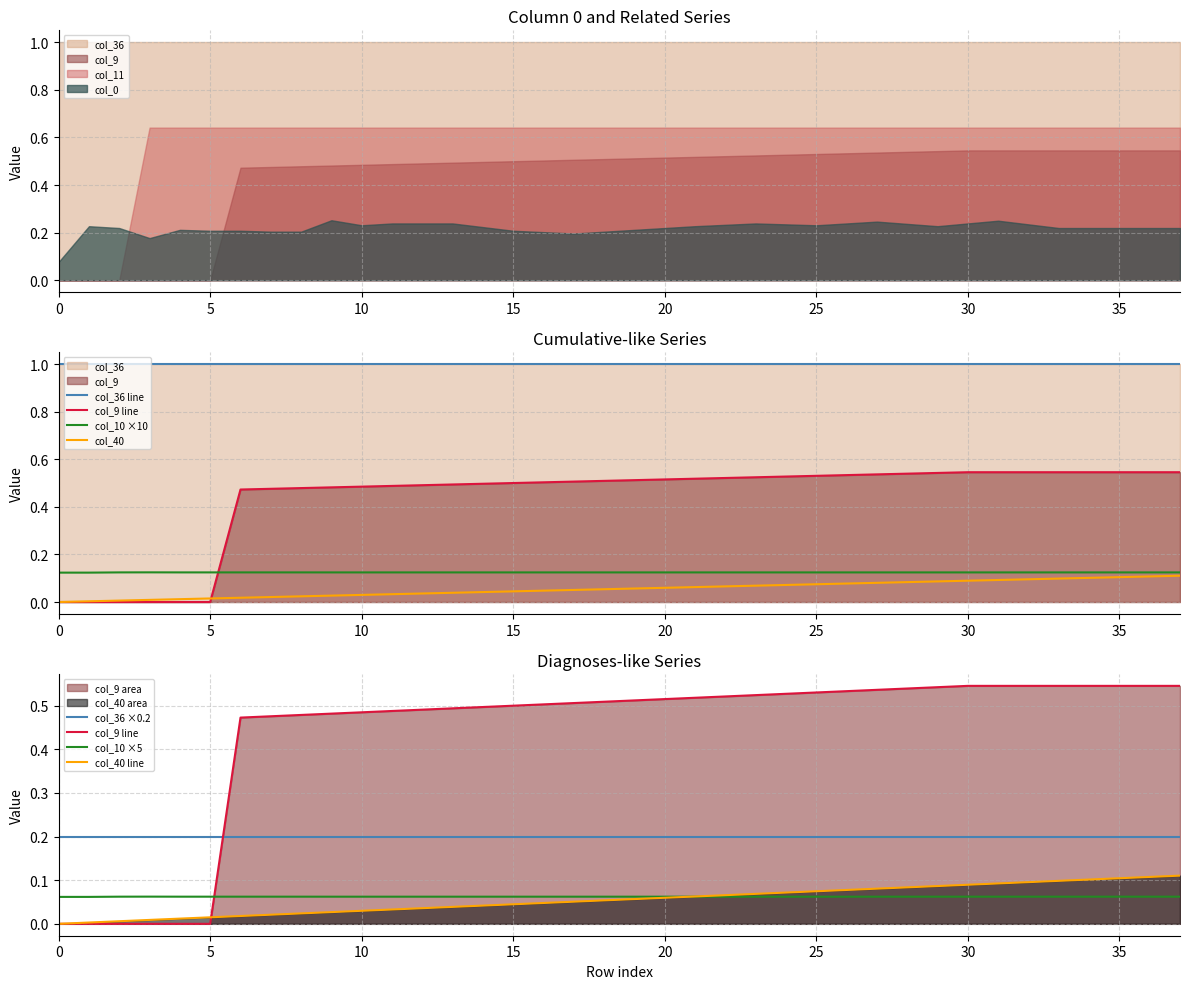

True or false: col_10 has a value of 0.1 at 26.

False